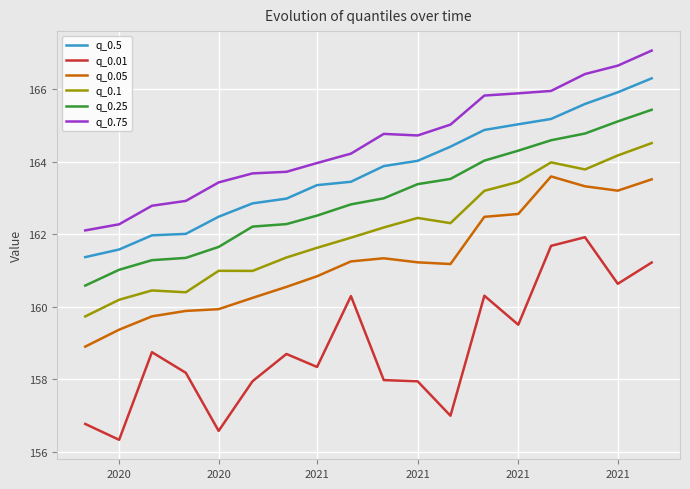

How many lines are shown in the chart?

6